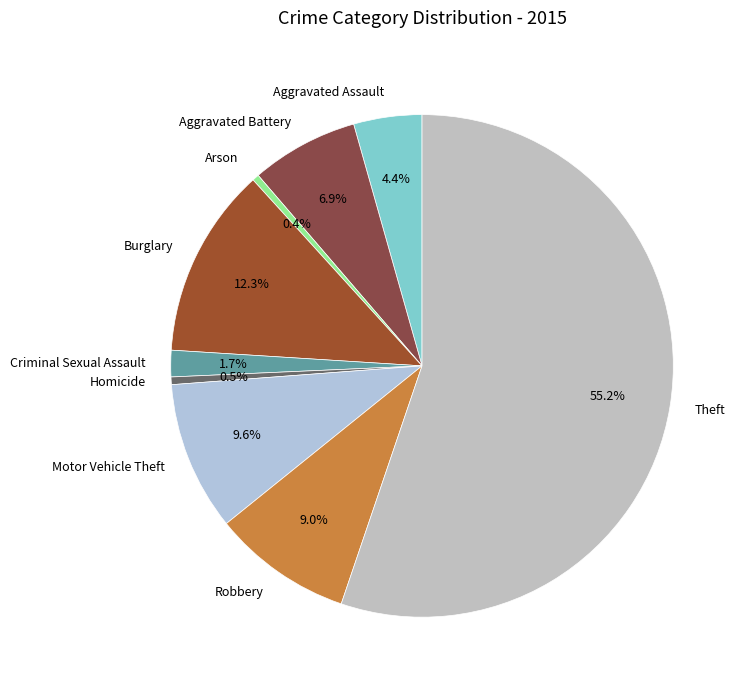

Which category accounts for the majority?

Theft